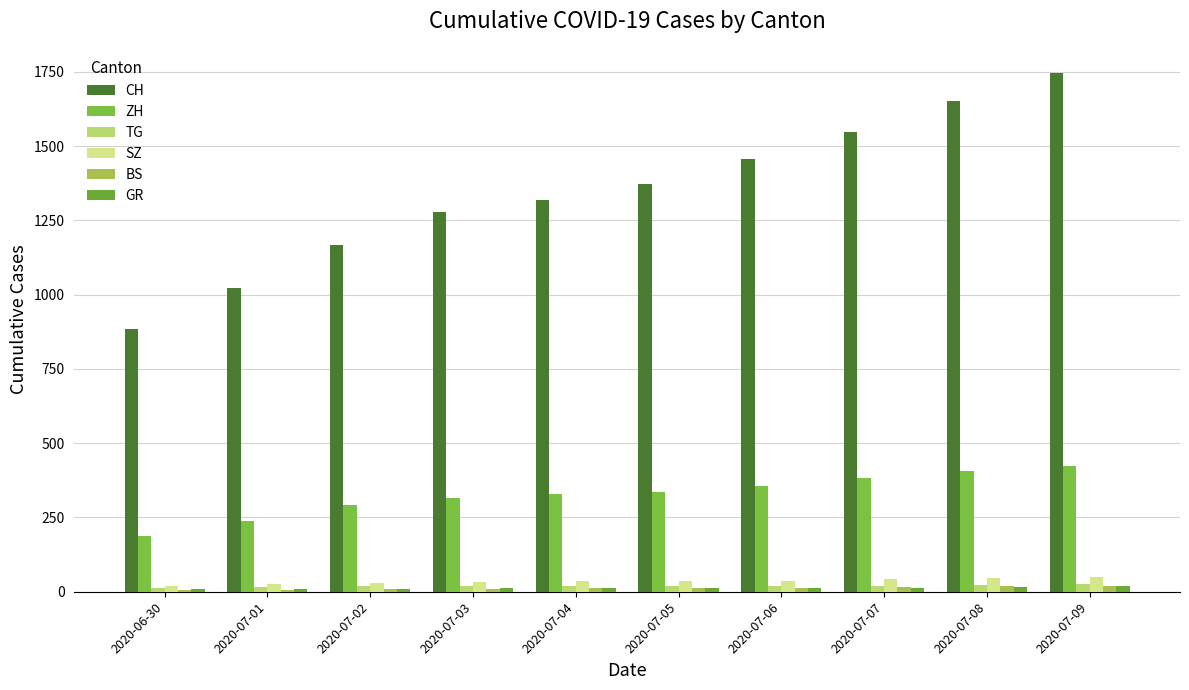

Is it true that CH equals 550 at 2020-07-01?

False